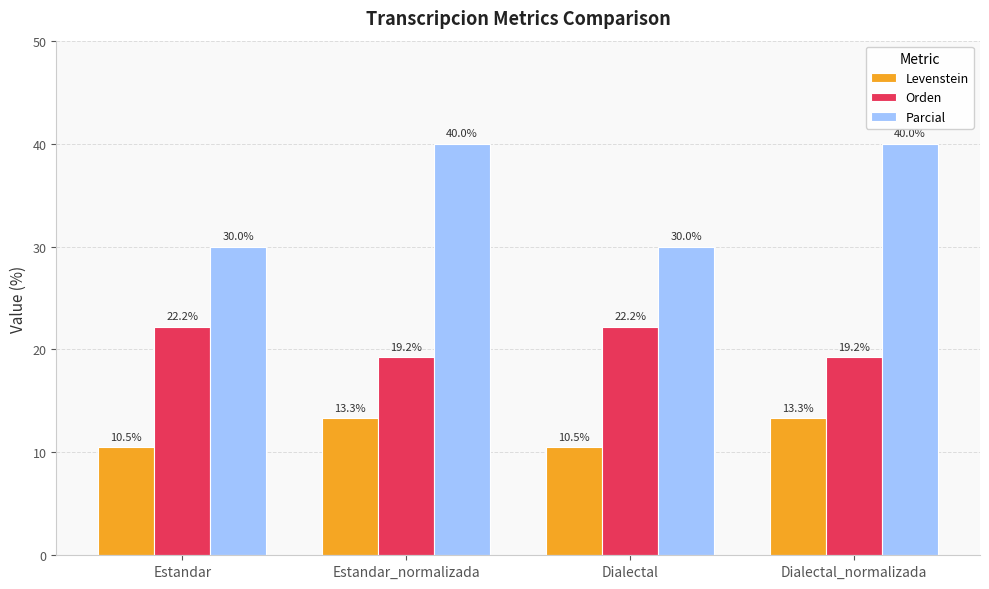

Which series has the largest range (max minus min)?

Parcial